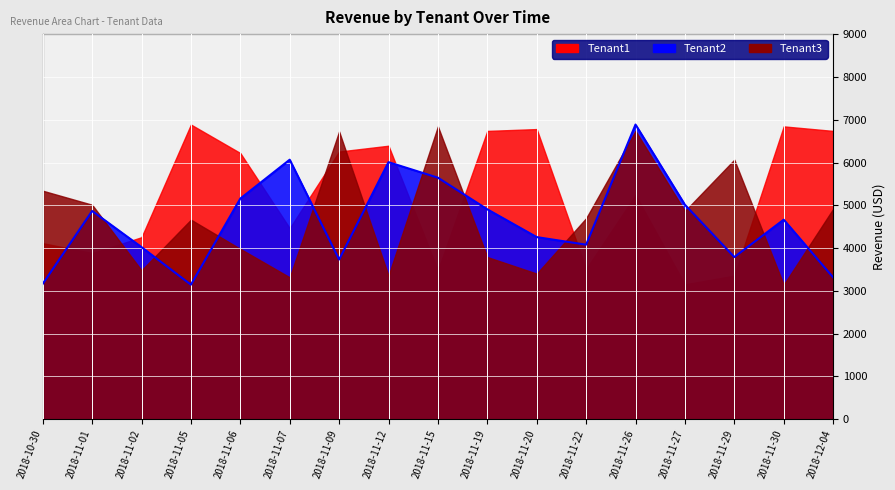

What is the label of the 15th point from the right?

2018-11-02